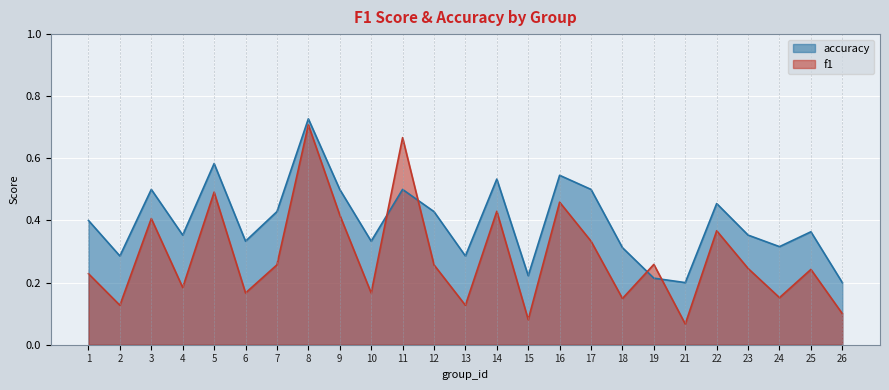

Count the accuracy values in the range 0 to 1.

25